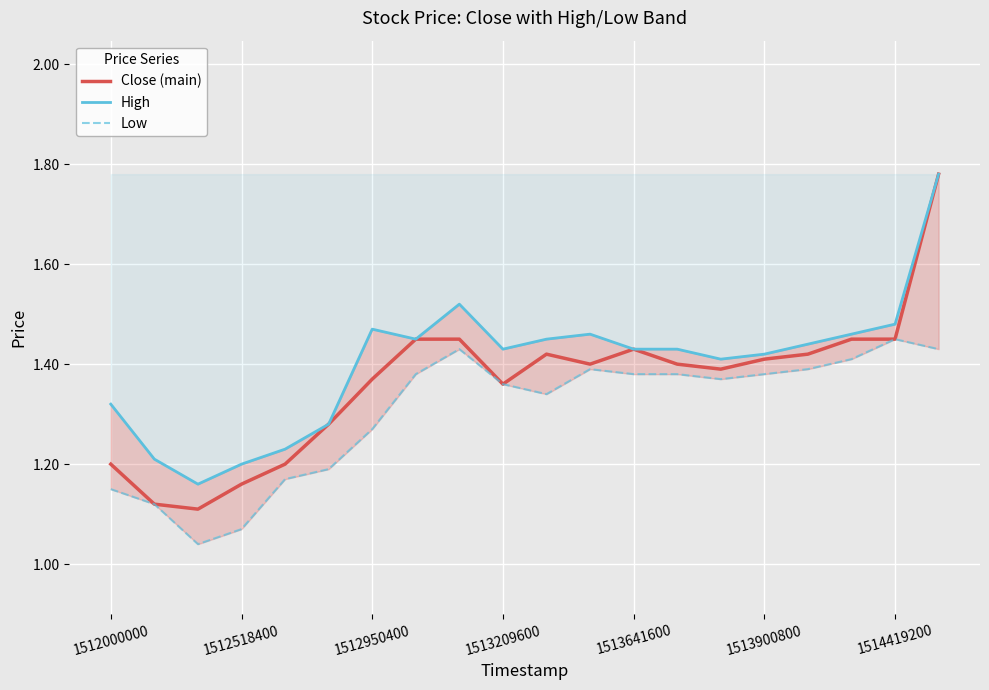

Is it true that Close (main) equals 0.8 at 1512518400?

False